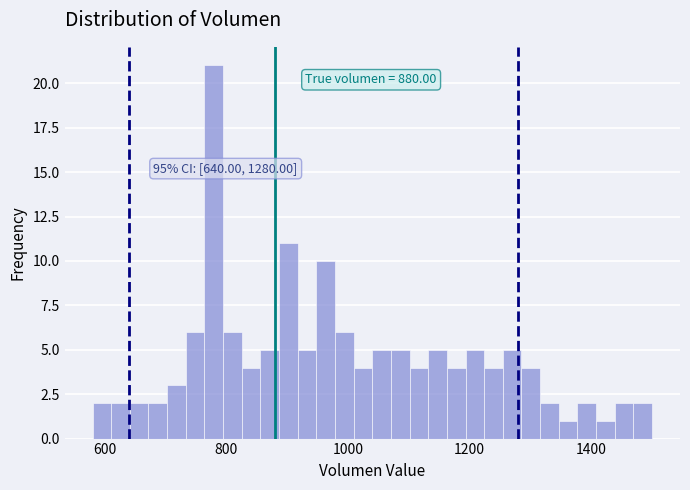

Read against the x-axis, roughly where is the centre of the tallest bar?

780